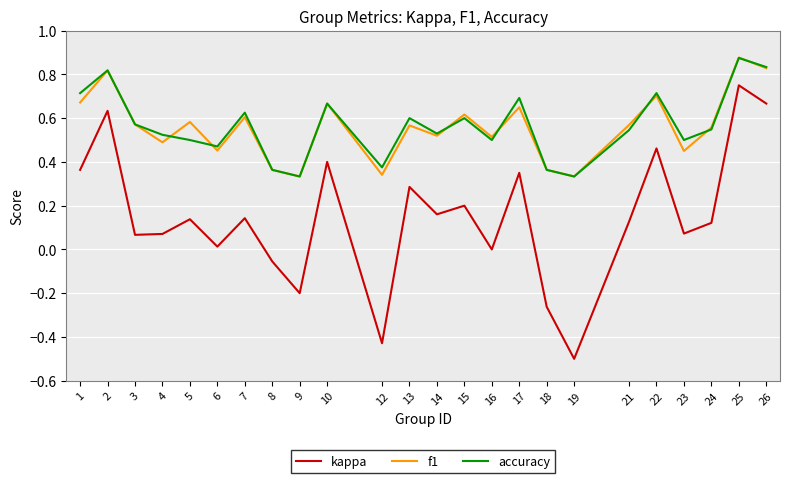

How many lines are shown in the chart?

3